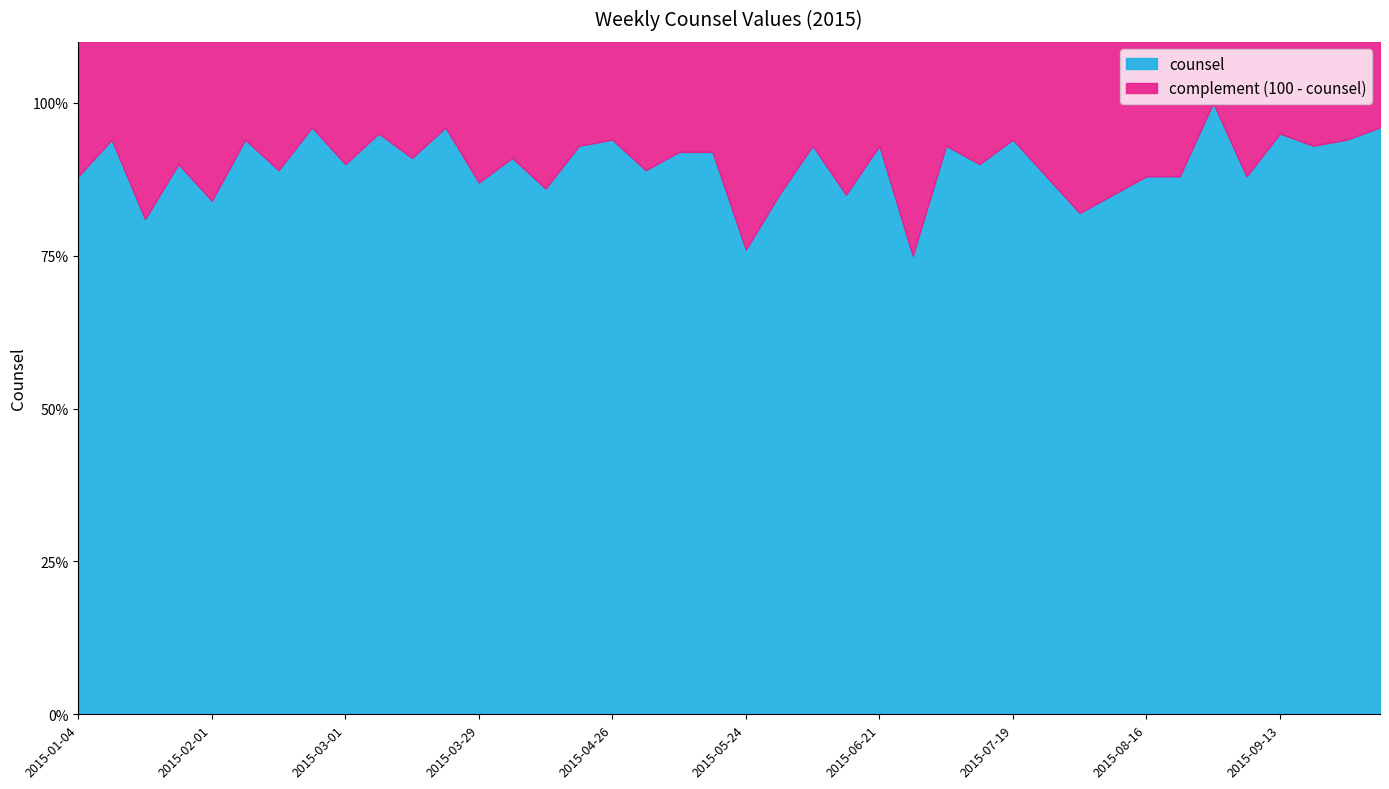

Where does the data first go above 91?

2015-01-11